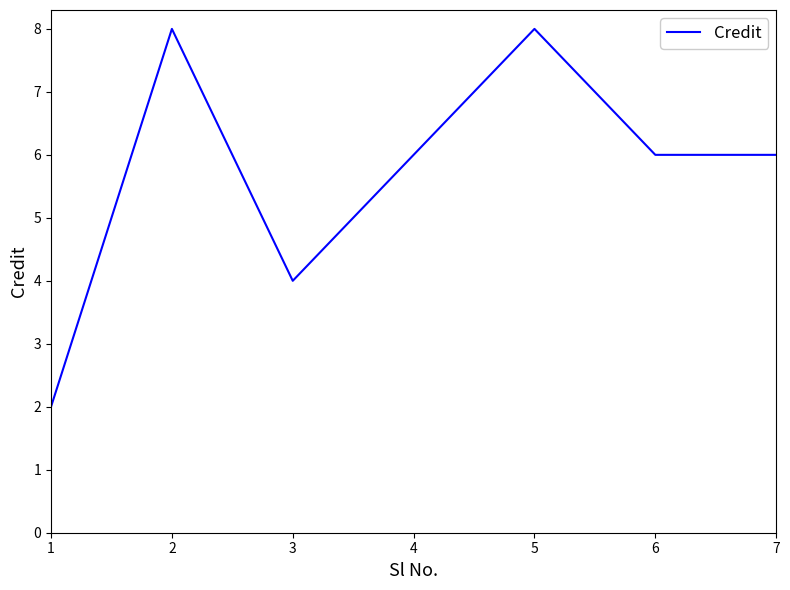

Count the number of categories in the chart.

7